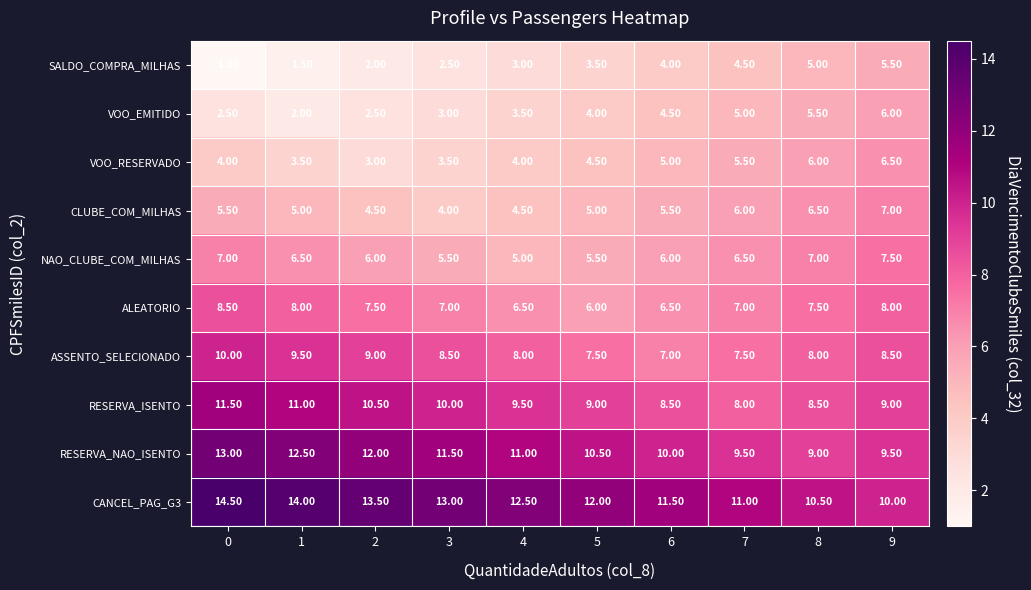

What is the smallest value displayed?

1.0